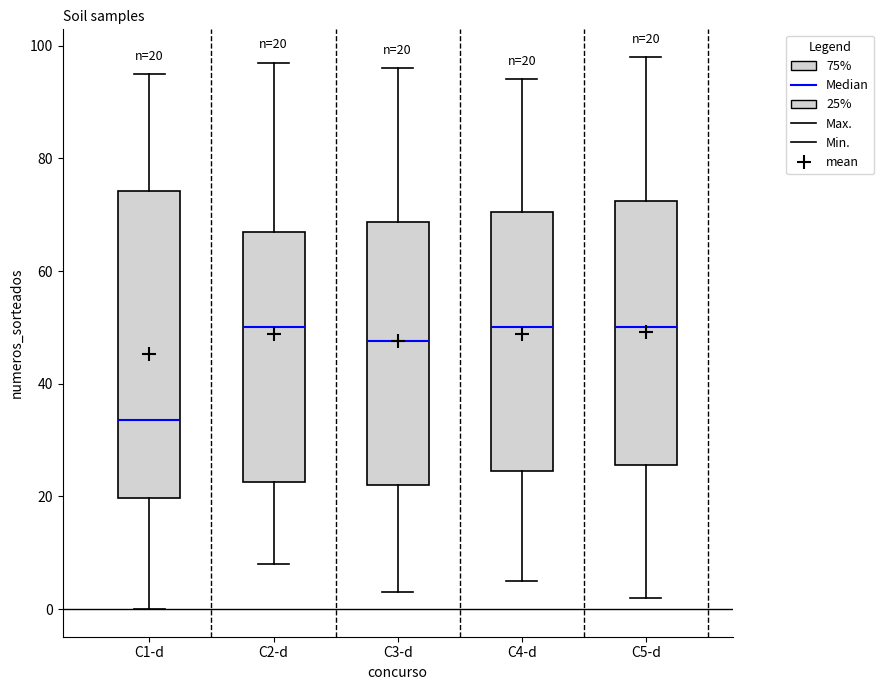

Comparing the boxes themselves (not the whiskers), which one is the tallest?

C1-d